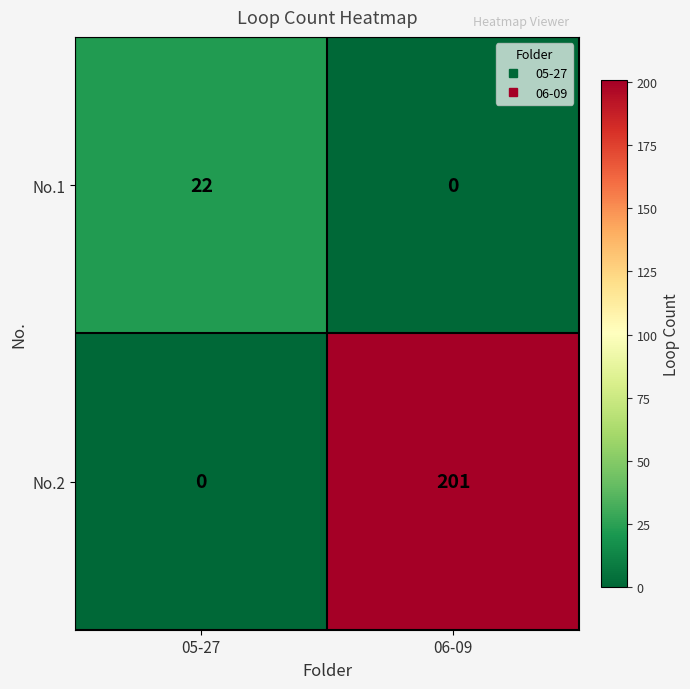

Which series has the largest range (max minus min)?

No.2